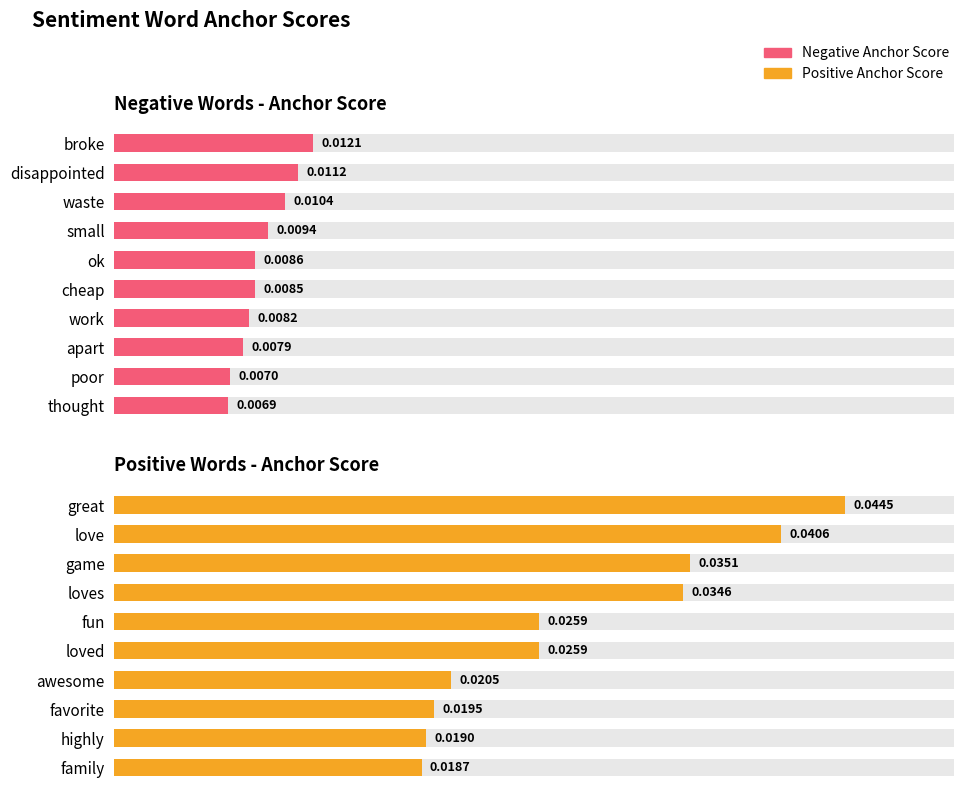

Rank the categories by Negative Words - Anchor Score value from highest to lowest.

broke, disappointed, waste, small, ok, cheap, work, apart, poor, thought